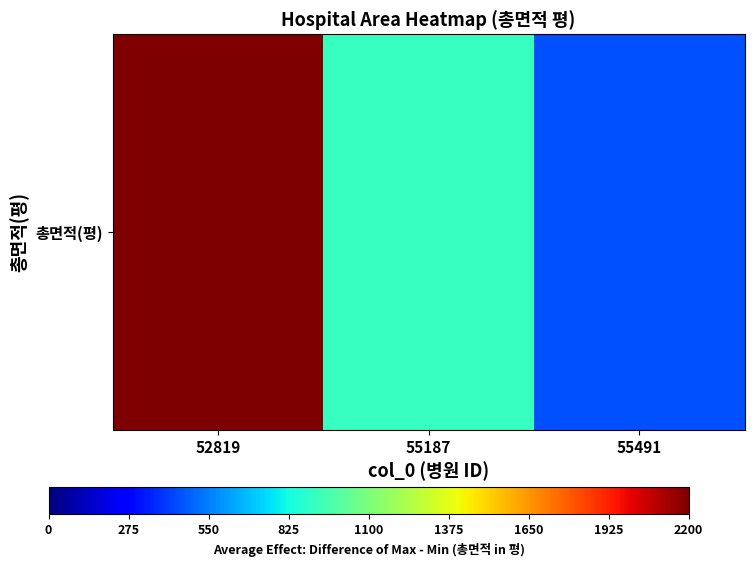

Approximately how many times larger is the value at 52819 compared to 55491?

4.9